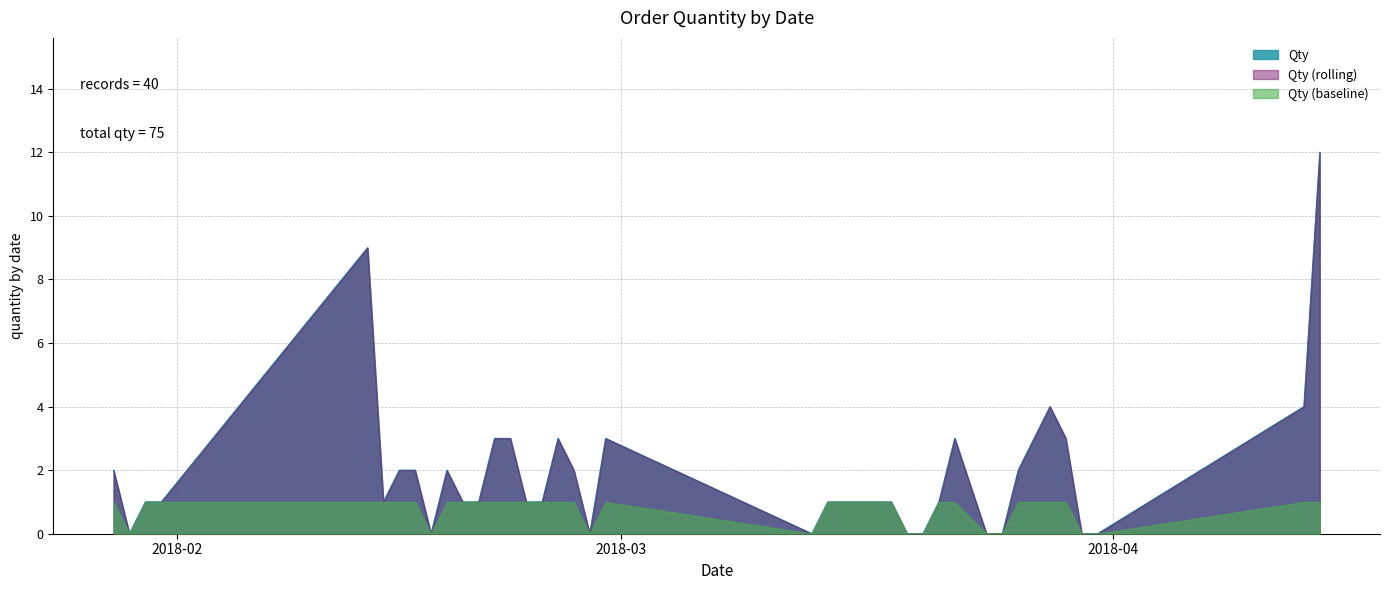

Reading right to left, list all the values displayed in this chart.

14/04/2018=12	13/04/2018=4	31/03/2018=0	30/03/2018=0	29/03/2018=3	28/03/2018=4	27/03/2018=3	26/03/2018=2	25/03/2018=0	24/03/2018=0	22/03/2018=3	21/03/2018=1	20/03/2018=0	19/03/2018=0	18/03/2018=1	17/03/2018=1	16/03/2018=1	15/03/2018=1	14/03/2018=1	13/03/2018=0	28/02/2018=3	27/02/2018=0	26/02/2018=2	25/02/2018=3	24/02/2018=1	23/02/2018=1	22/02/2018=3	21/02/2018=3	20/02/2018=1	19/02/2018=1	18/02/2018=2	17/02/2018=0	16/02/2018=2	15/02/2018=2	14/02/2018=1	13/02/2018=9	31/01/2018=1	30/01/2018=1	29/01/2018=0	28/01/2018=2